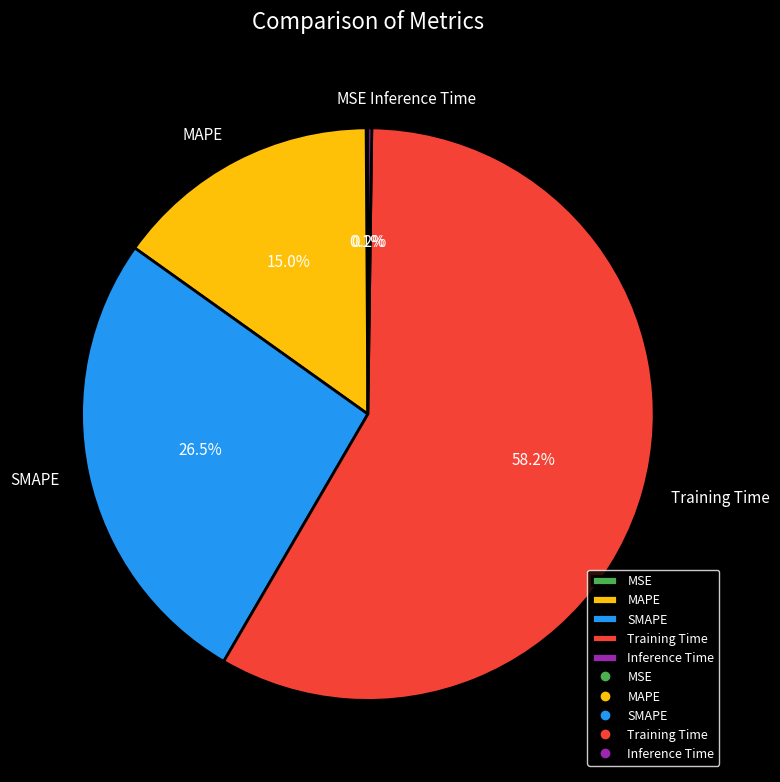

Is it true that Training Time is 58% of the pie?

True